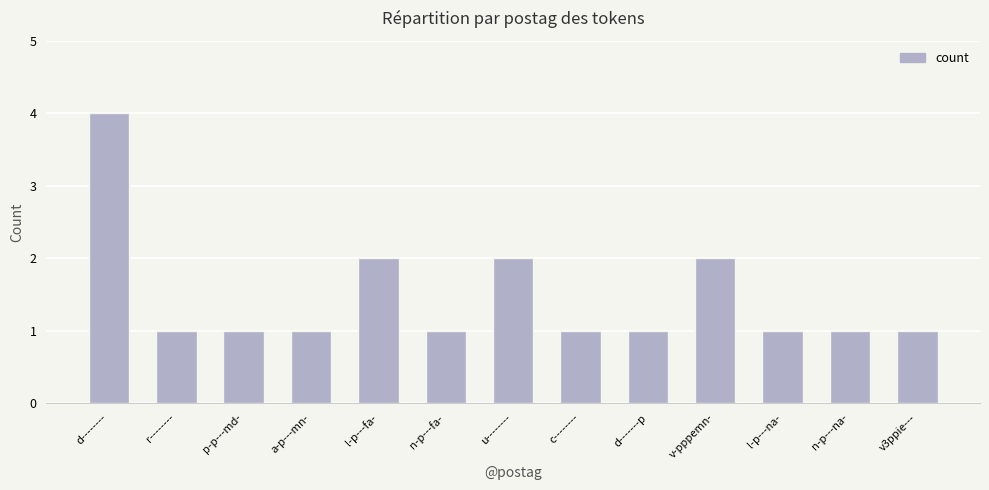

What is the difference between the maximum and minimum values?

3